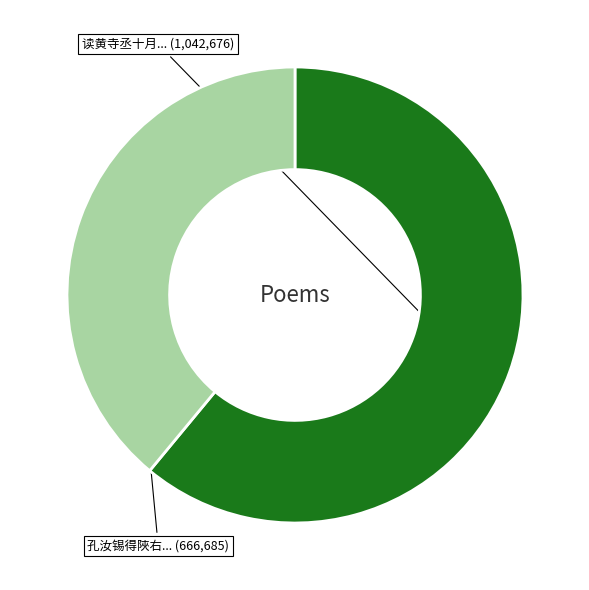

Is there a majority slice in this chart?

Yes